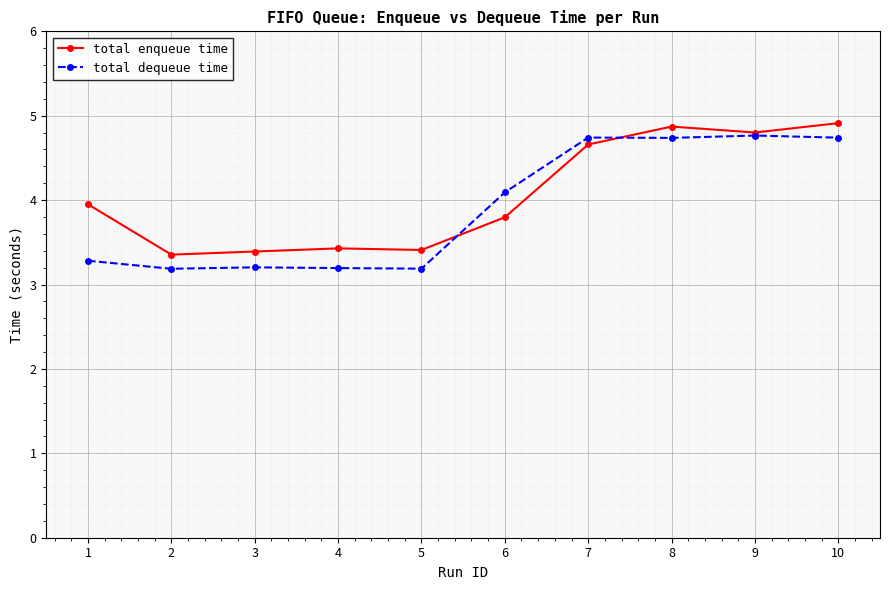

After their last crossing, which series has the higher values: total enqueue time or total dequeue time?

total enqueue time